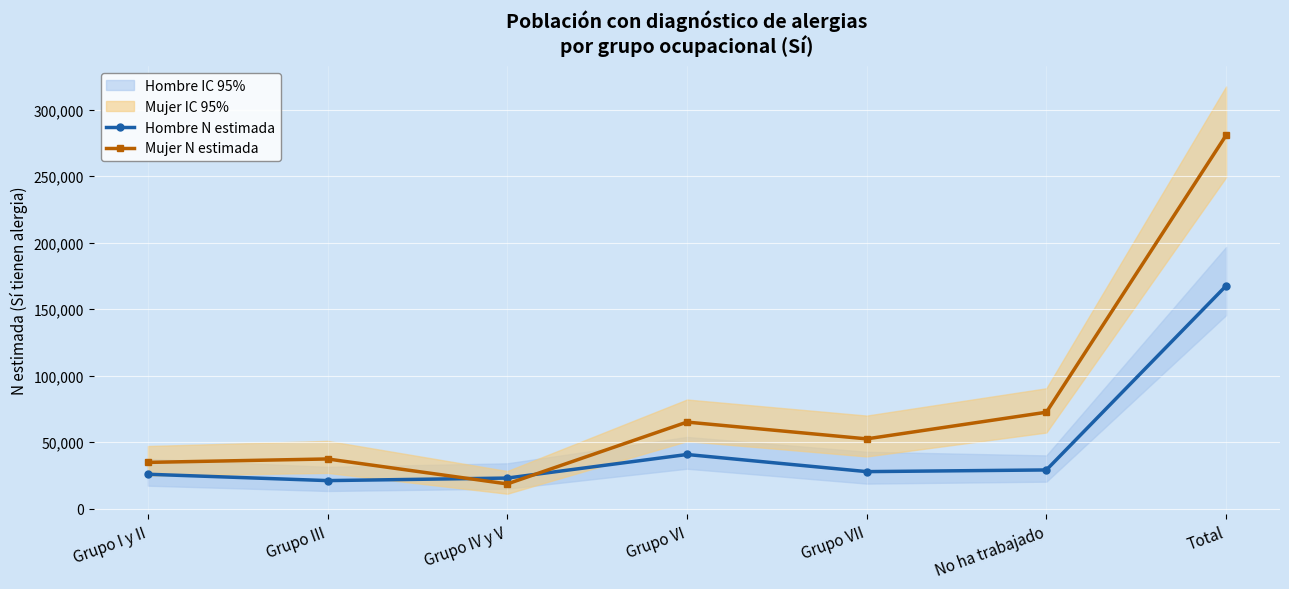

Rank the series at Total from lowest to highest value.

Hombre N estimada, Mujer N estimada